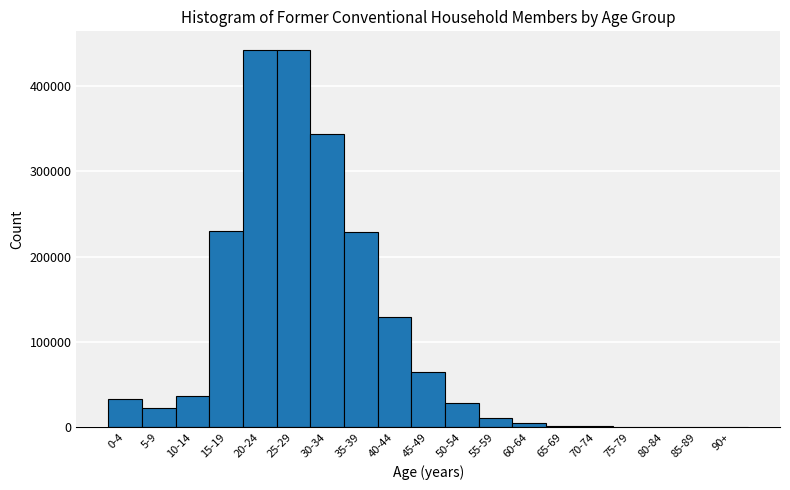

The value at 55-59 is 11571. True or false?

True